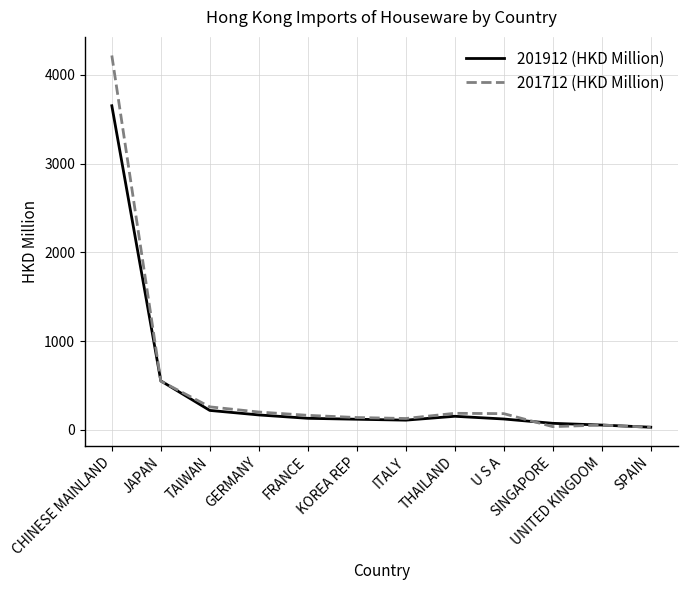

What is the difference between the 201712 (HKD Million) values at JAPAN and GERMANY?

347.3